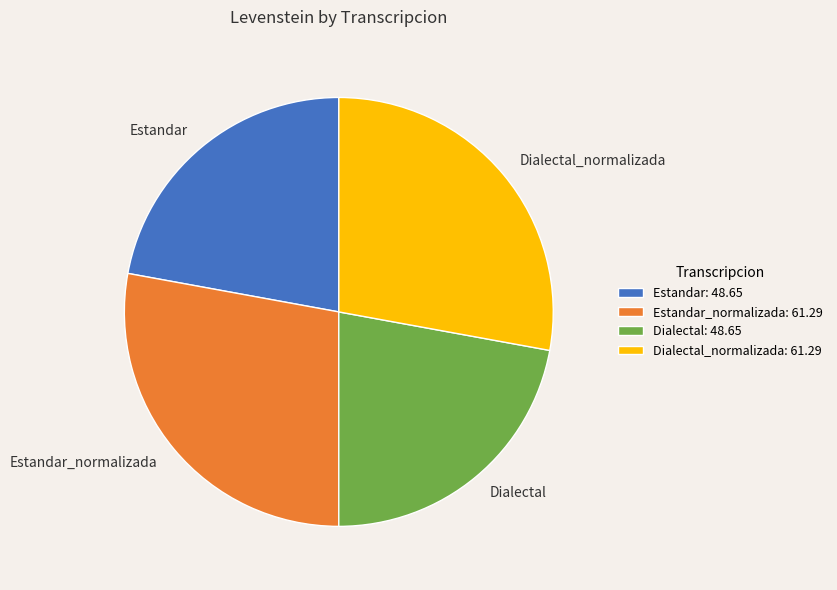

The Estandar slice represents 22% of the pie. True or false?

True